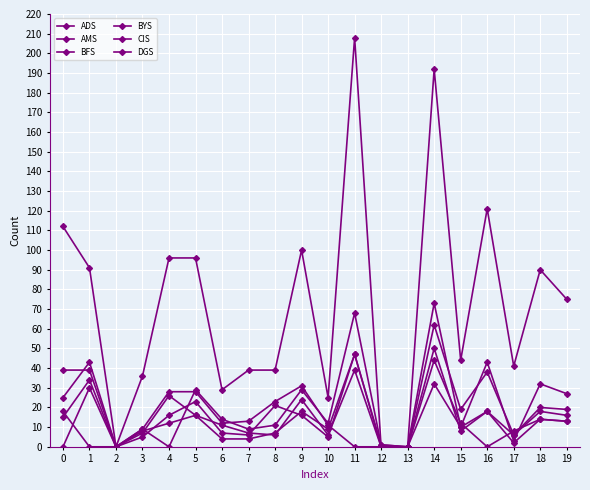

The value of ADS at 16 is 18. True or false?

True